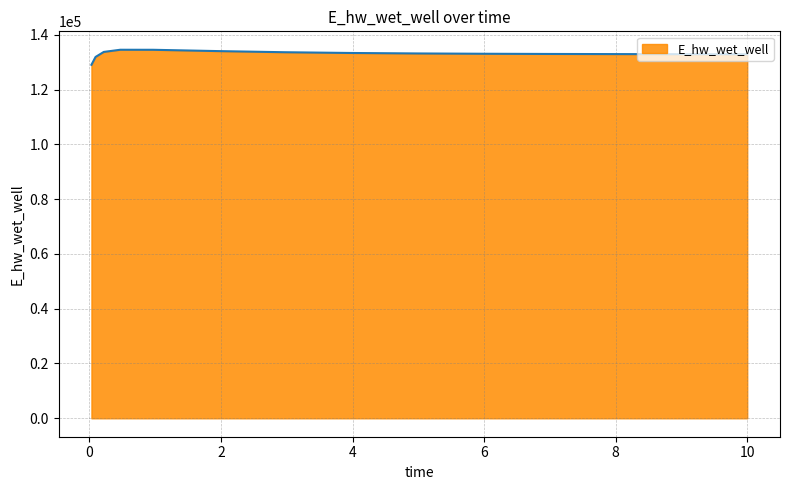

What is the greatest value displayed?

134507.8